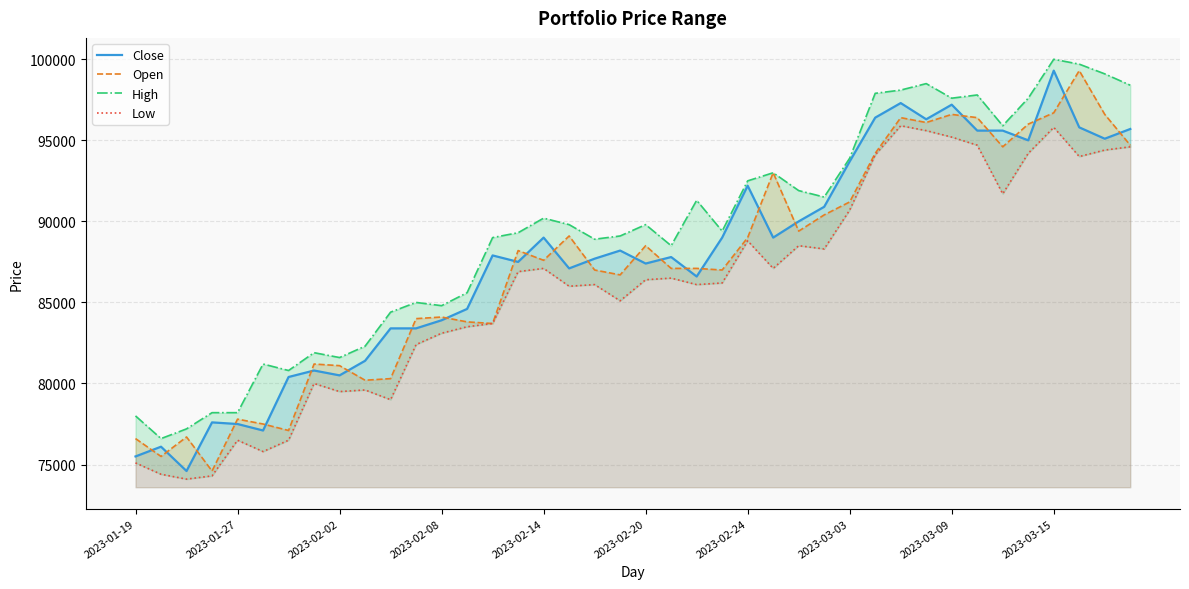

After their last crossing, which series has the higher values: Close or Open?

Close